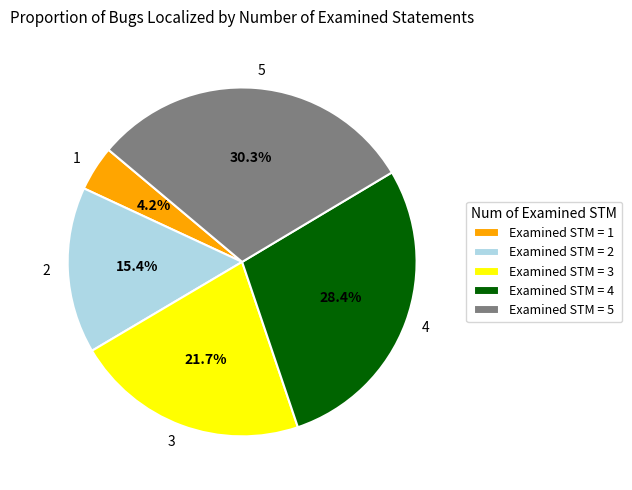

Is there any slice that represents more than half of the pie?

No